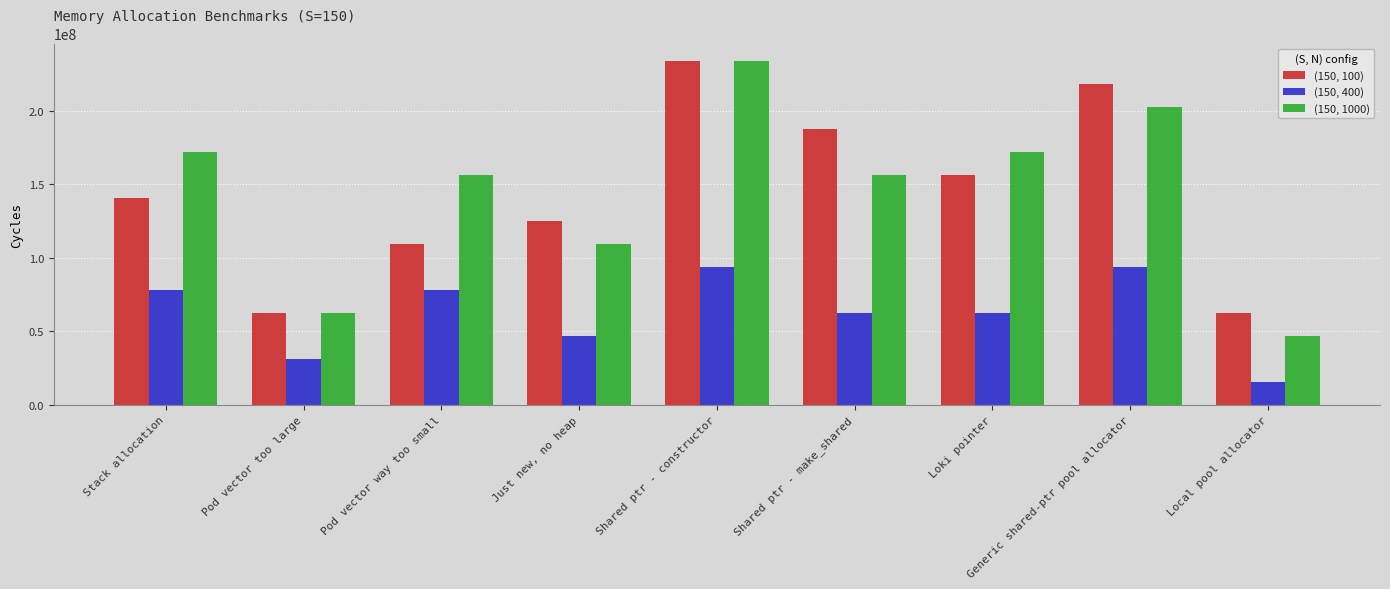

What is the spread (max minus min) of values at Stack allocation?

93600600